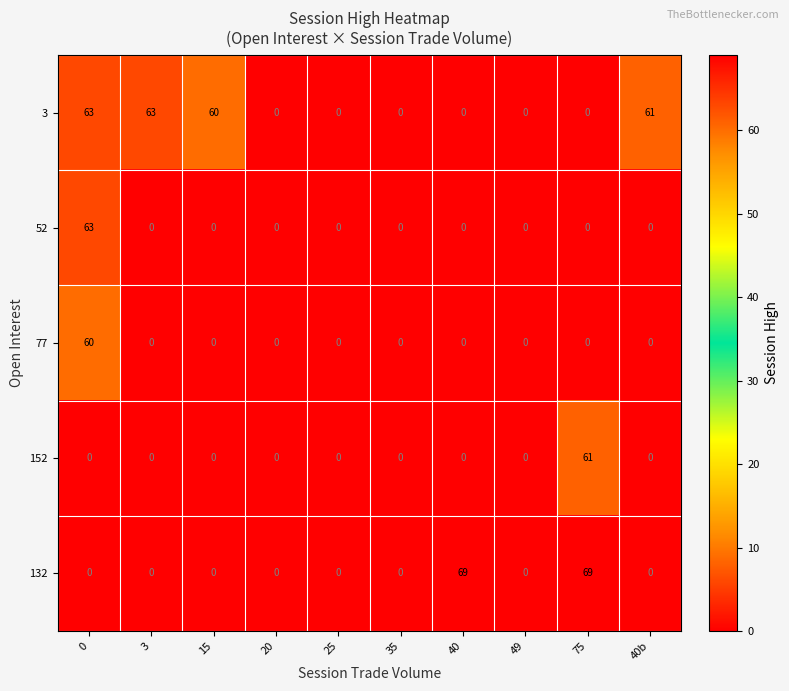

What is the total value across all series at 15?

60